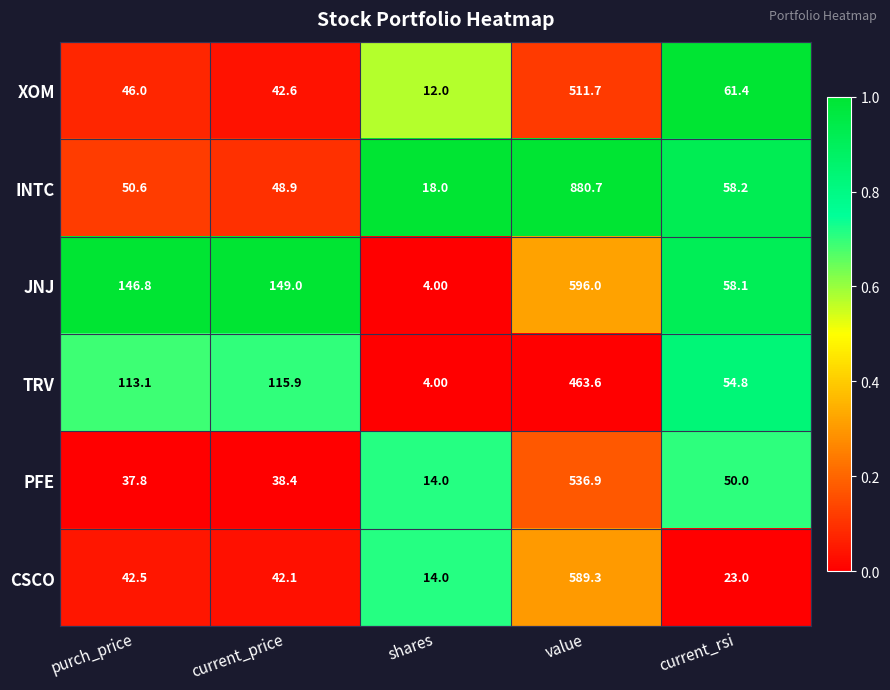

Rank the series by their maximum value, from lowest to highest.

TRV, XOM, PFE, CSCO, JNJ, INTC